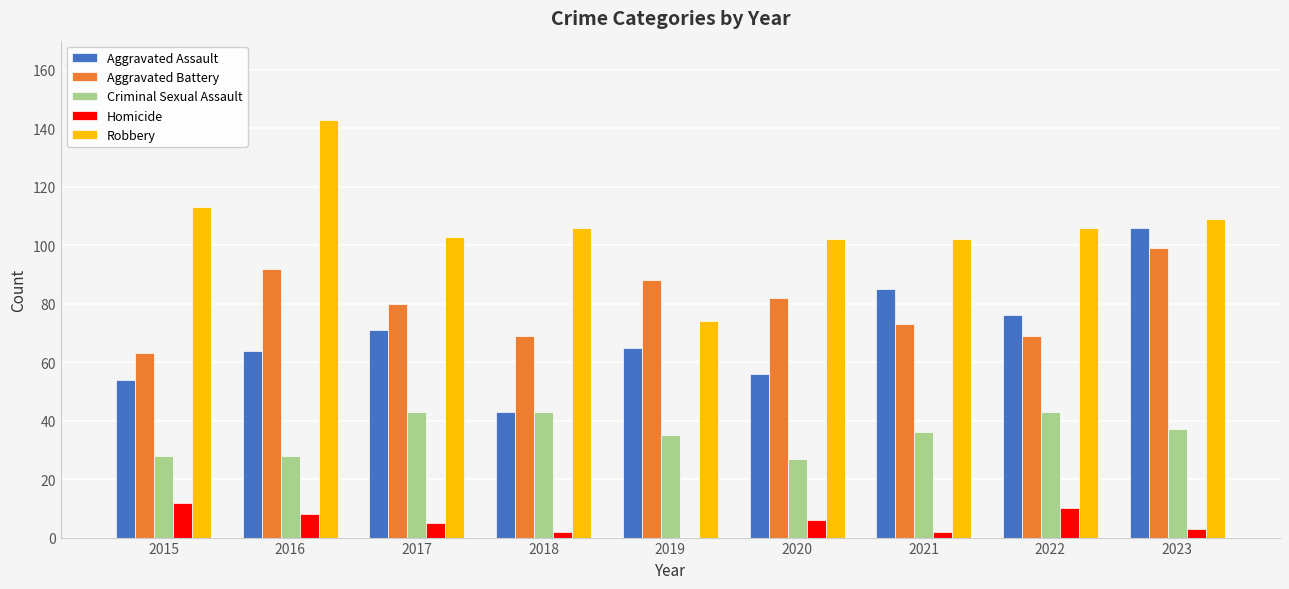

True or false: Aggravated Assault has a value of 65 at 2019.

True